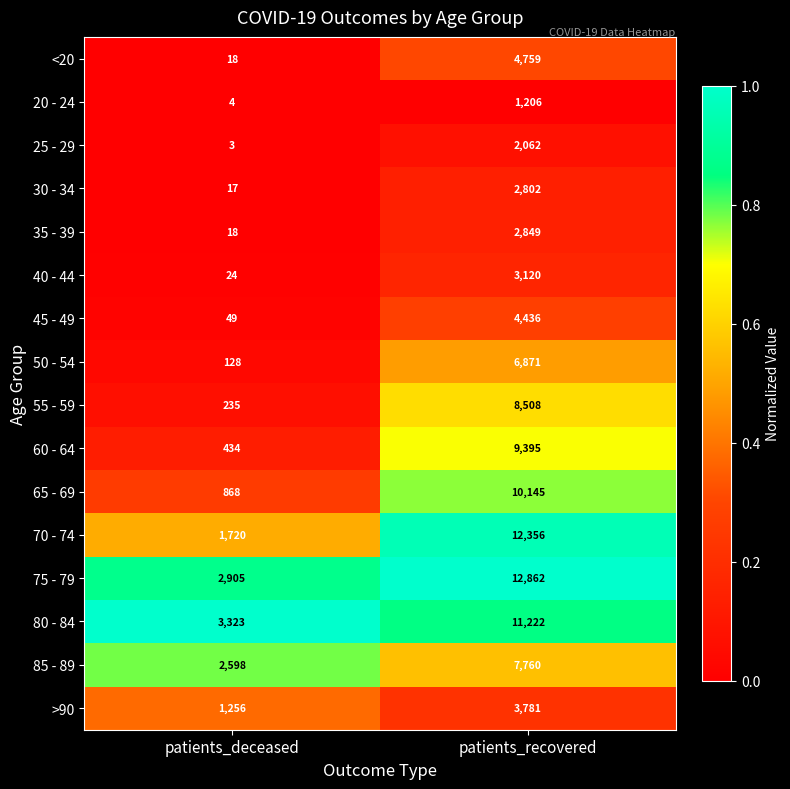

The value of 80 - 84 at patients_deceased is 3323. True or false?

True